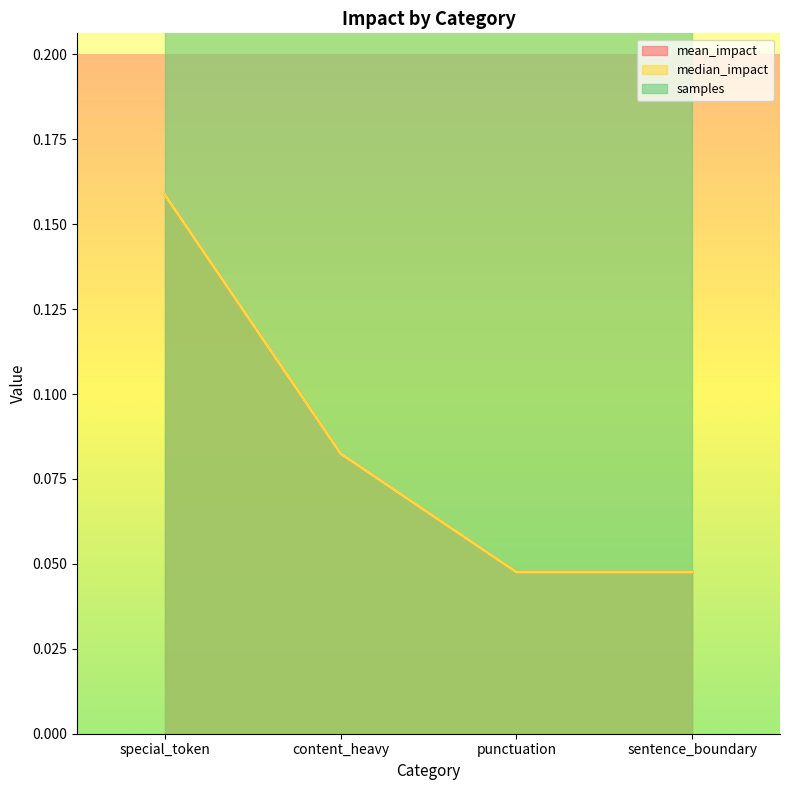

How many categories are shown in the chart?

4